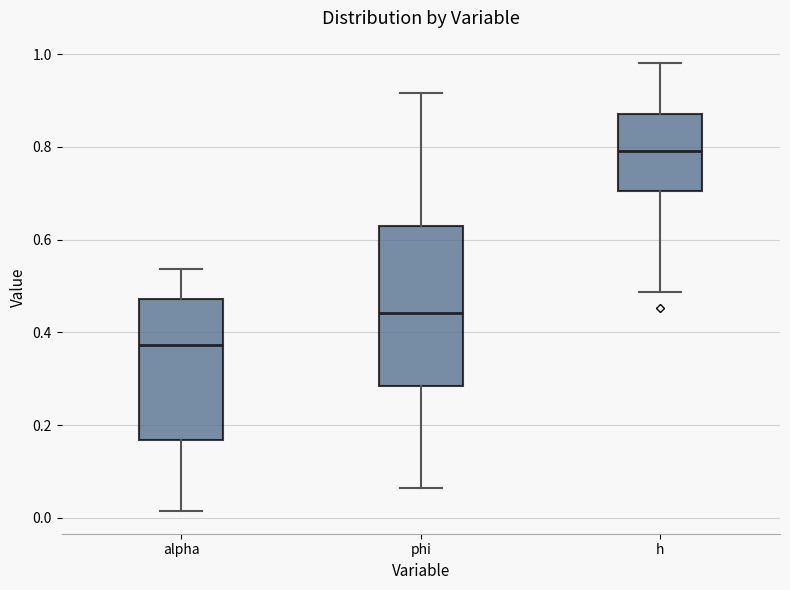

Which box is the tallest, from its lower edge to its upper edge?

phi